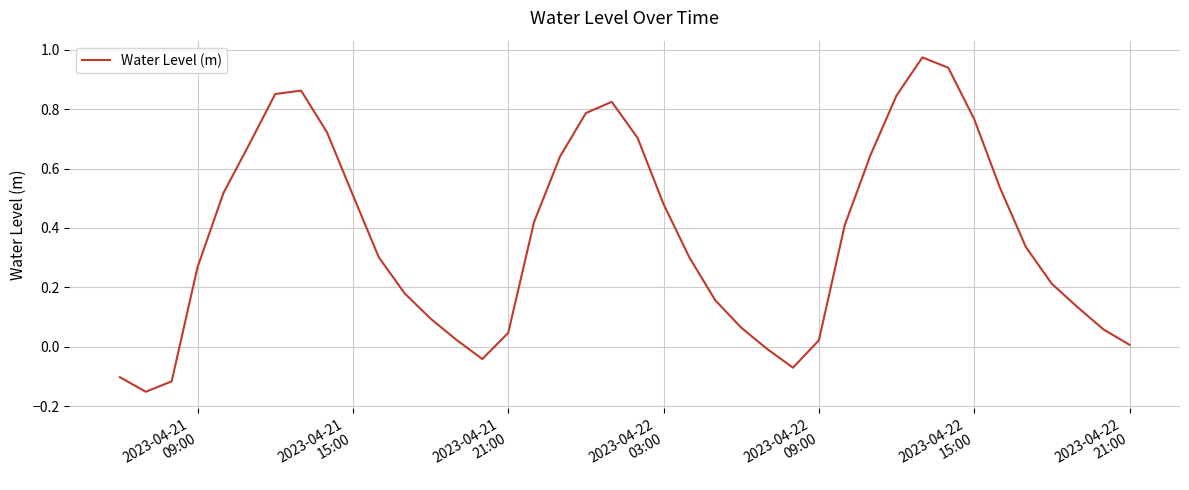

What is the difference between the maximum and minimum values?

1.1